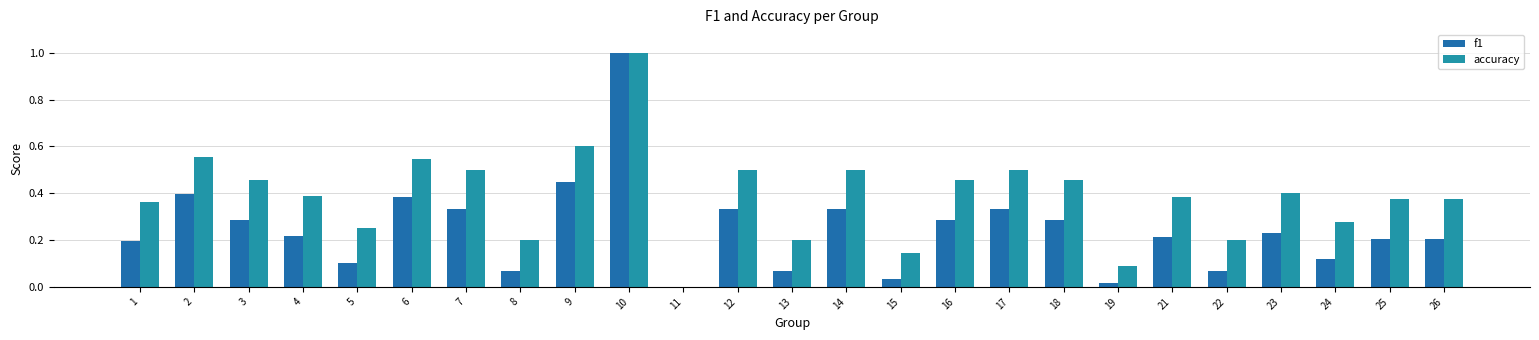

What is the average value of the f1 series?

0.2